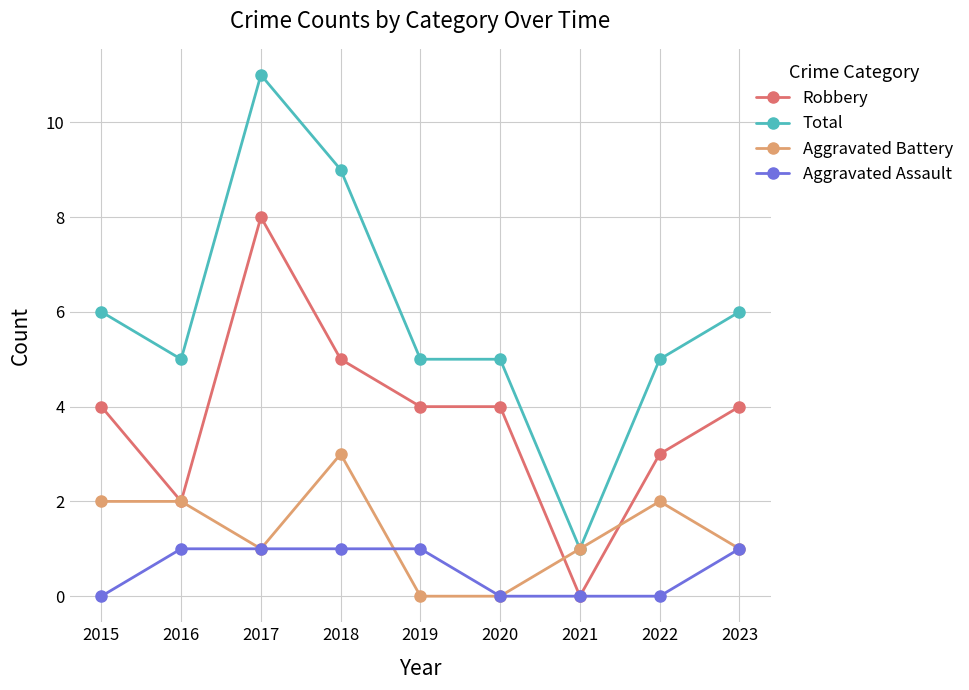

True or false: Aggravated Battery has more than 1 points higher than both neighbors.

True